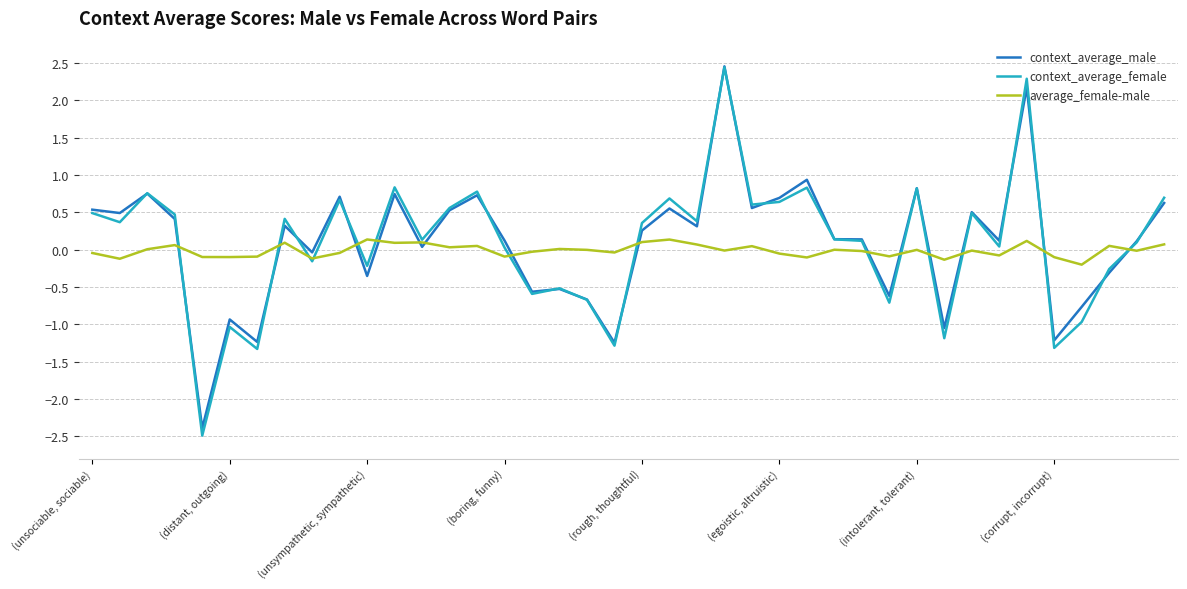

What is the greatest value displayed?

2.5